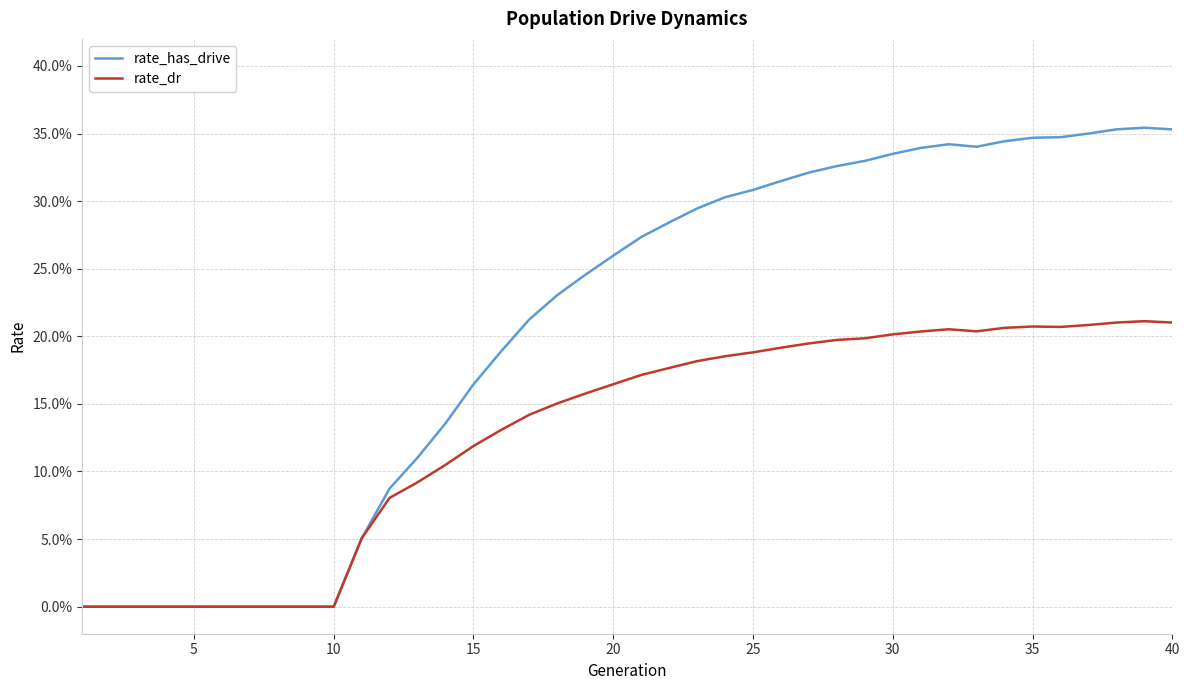

Does the chart display data point markers on the line(s)?

No